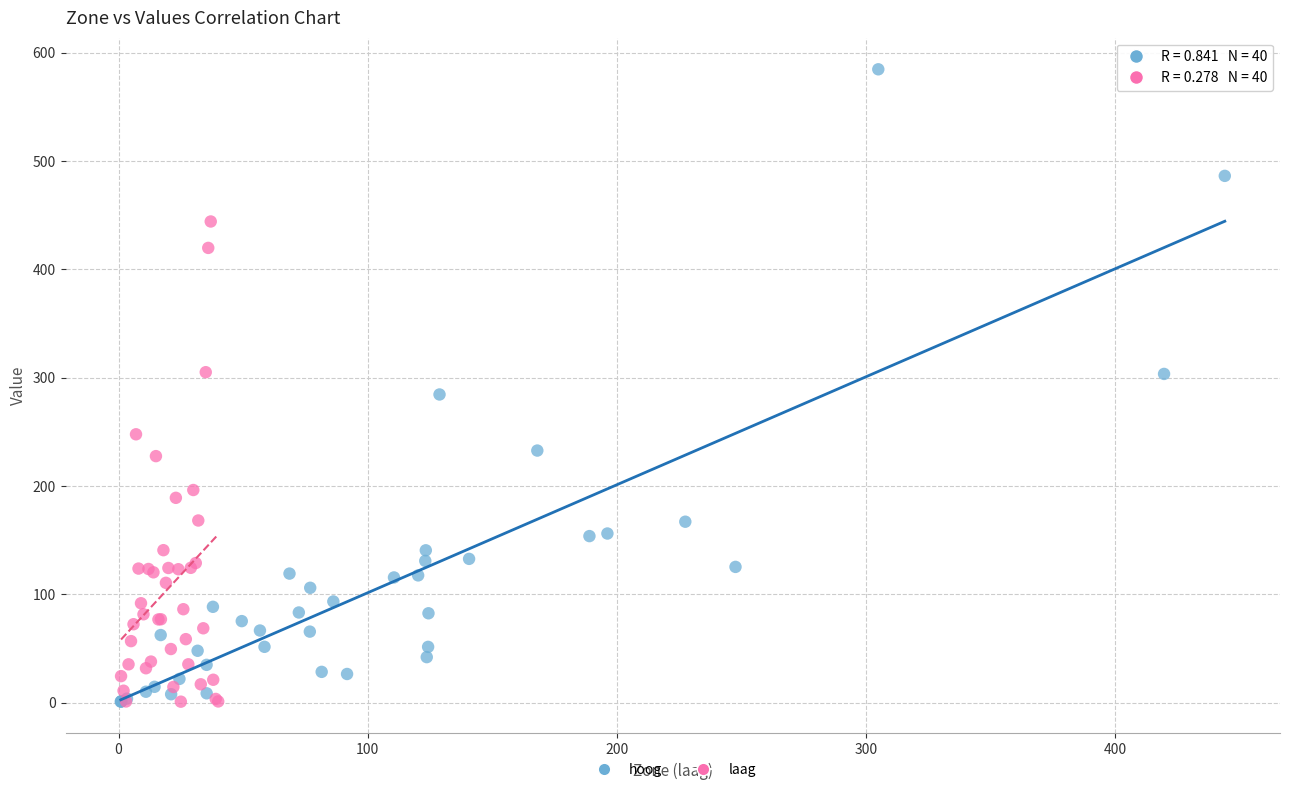

Which series has the widest spread of Y values?

hoog